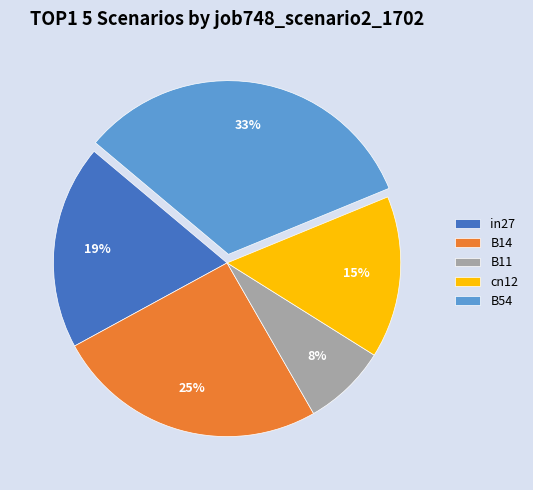

How many slices are in this pie chart?

5